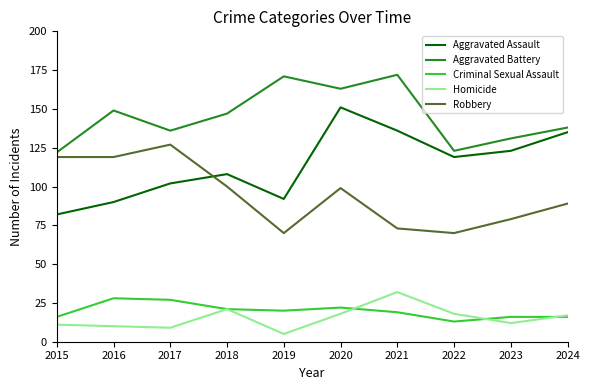

True or false: Homicide and Aggravated Battery intersect in this chart.

False